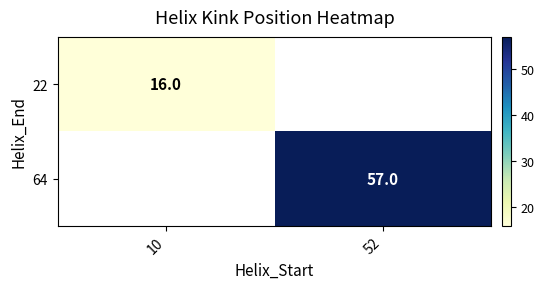

Is the value of 64 at 52 greater than the value of 22 at 10?

Yes